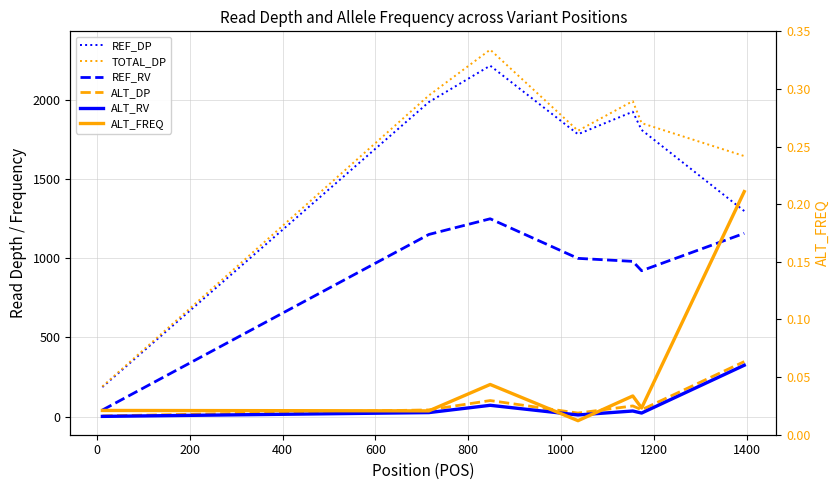

What are all the series names shown in the legend?

REF_DP, TOTAL_DP, REF_RV, ALT_DP, ALT_RV, ALT_FREQ